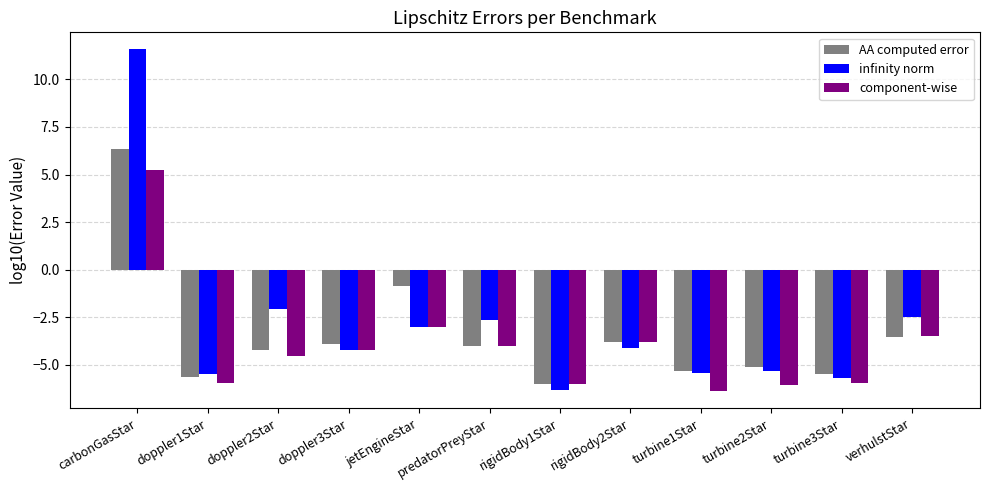

What is the sum of the infinity norm values at verhulstStar and predatorPreyStar?

-5.1